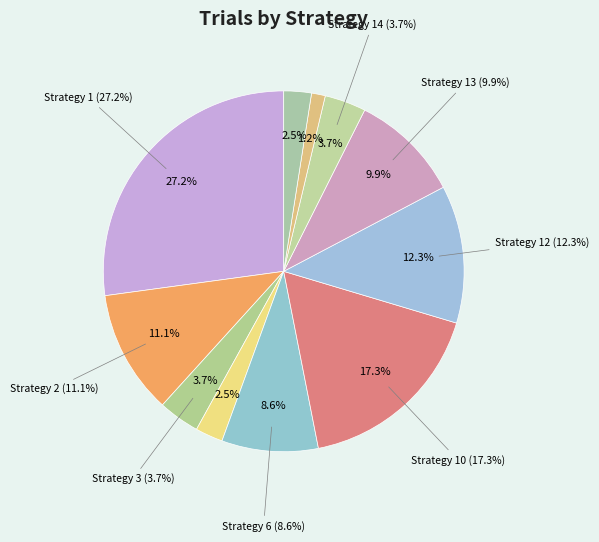

What is the change in value from Strategy 5 to Strategy 13?

+6